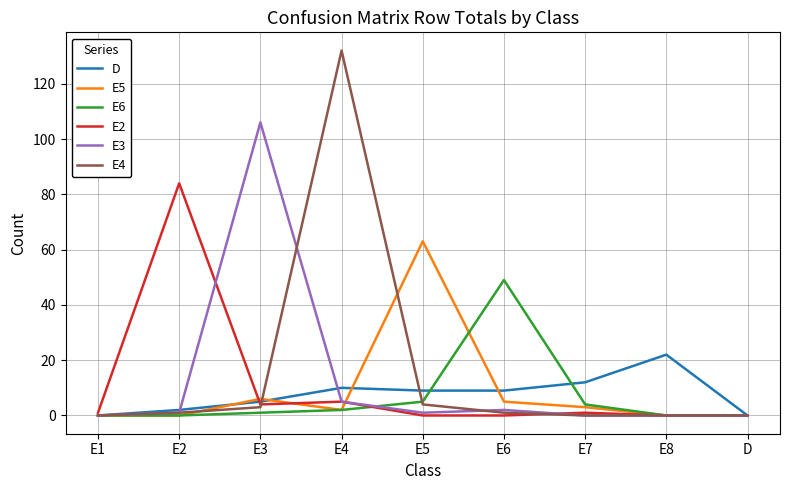

Which series changed the most between E3 and E6?

E3